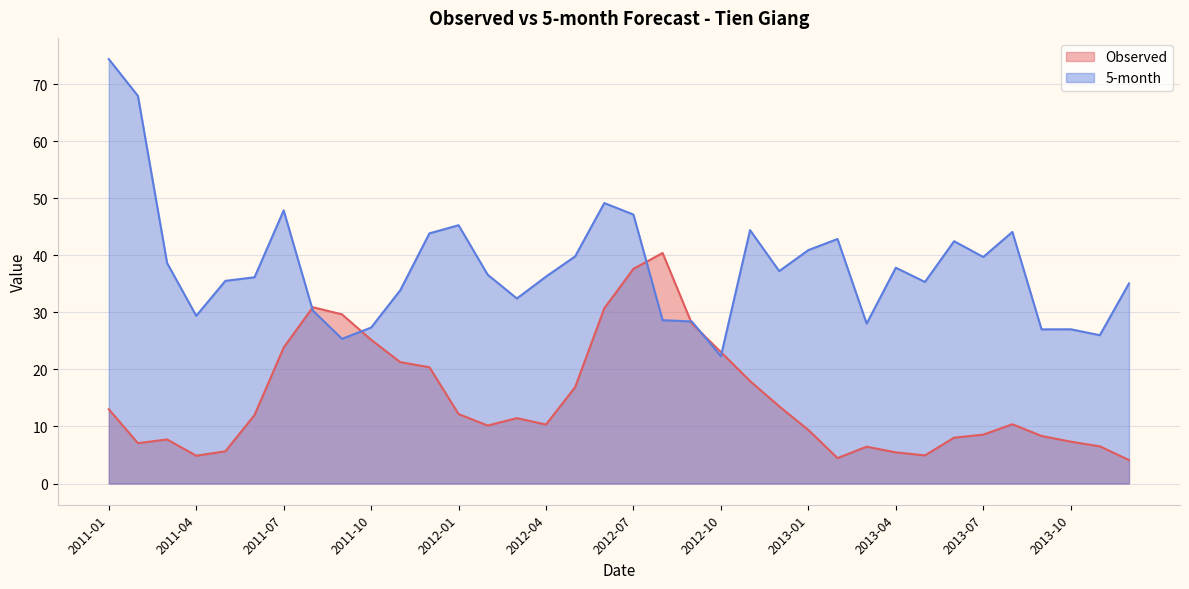

What is the spread (max minus min) of values at 2013-03?

21.6